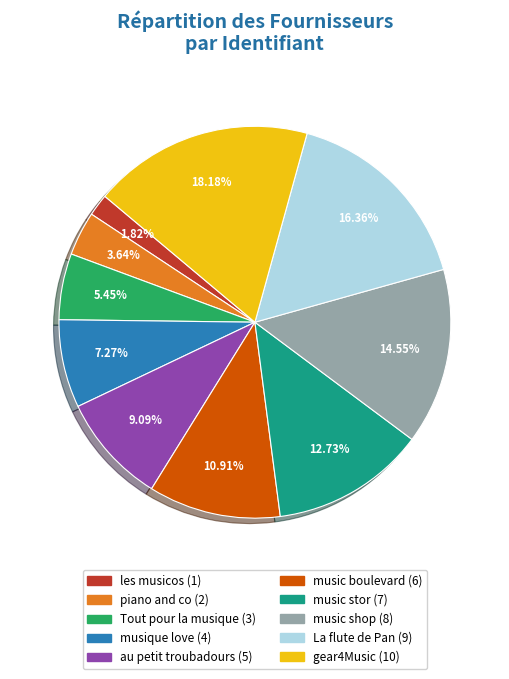

To the nearest percent, what is the average slice percentage?

10%